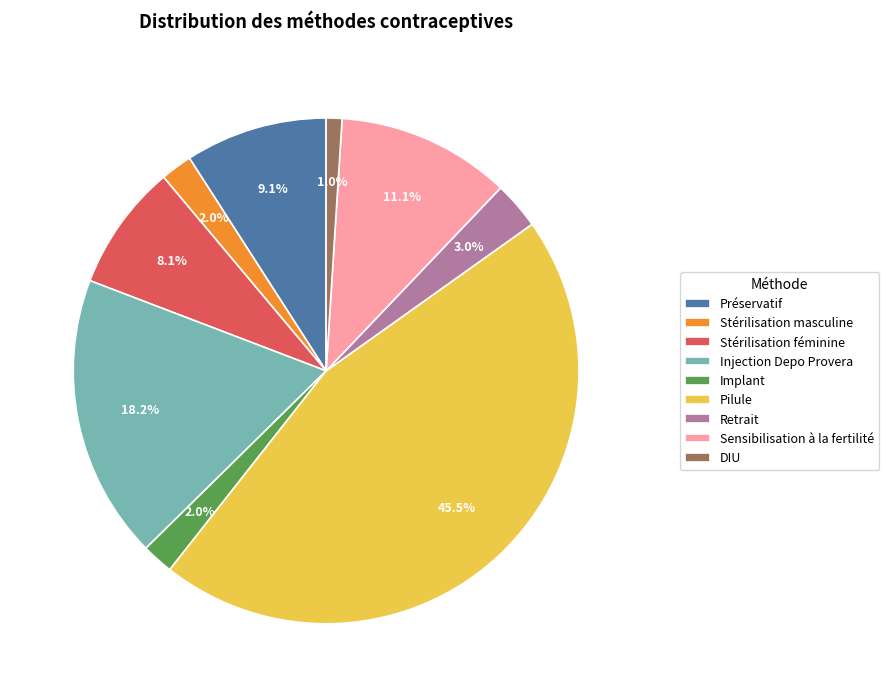

Does Stérilisation masculine account for over 50% of the chart?

No